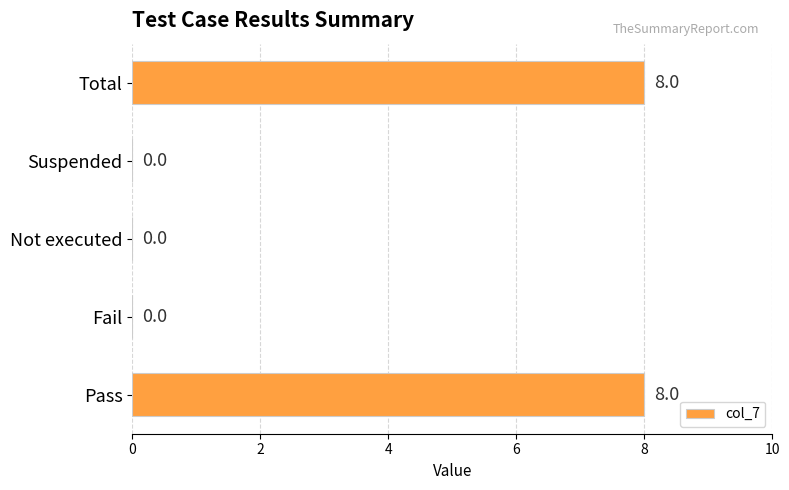

What is the maximum value shown in the chart?

8